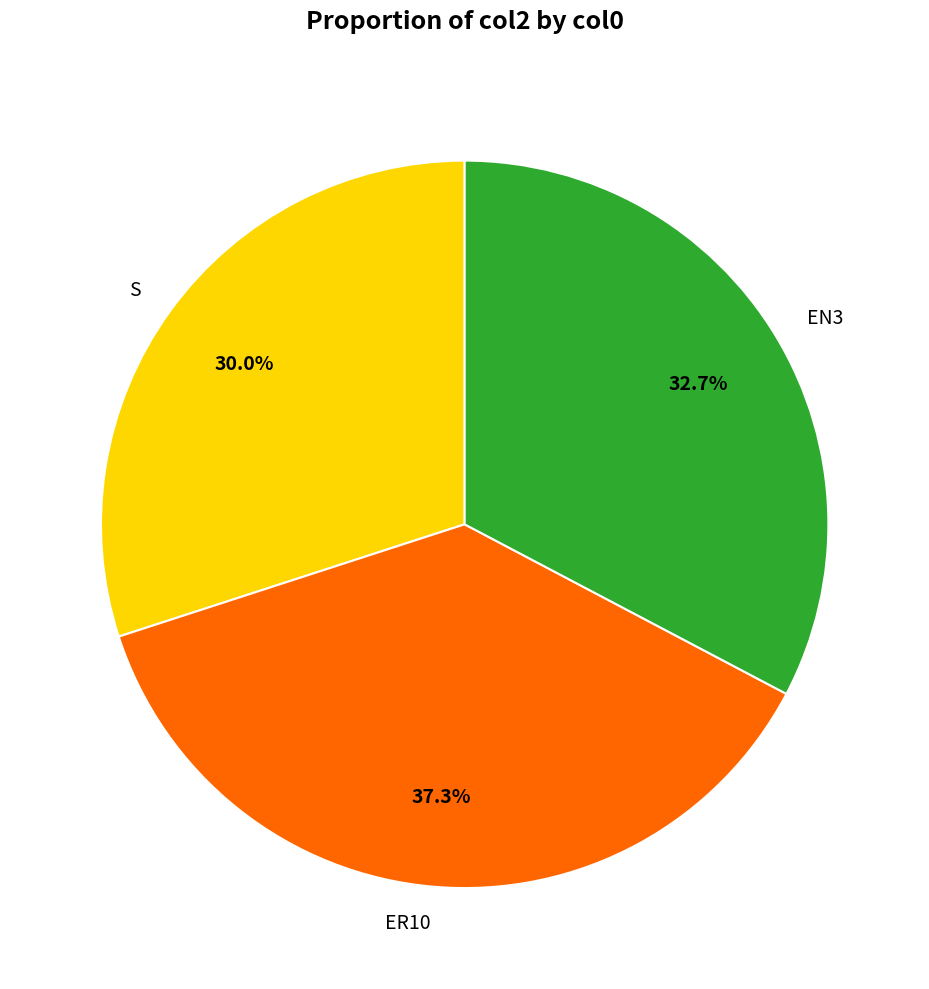

What percentage is the S slice, to the nearest percent?

30%